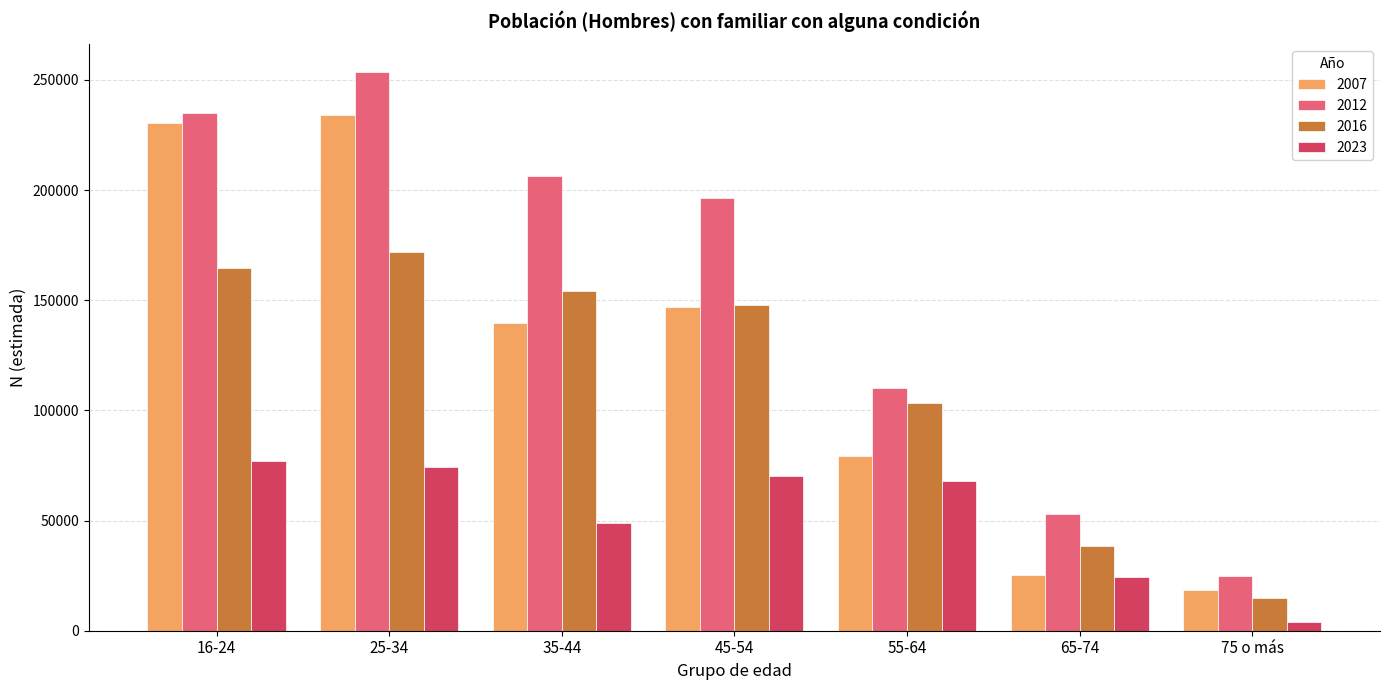

Reading left to right, transcribe all the data shown in this chart.

2007: 16-24=230288	25-34=234039	35-44=139836	45-54=146861	55-64=79234	65-74=25206	75 o más=18422
2012: 16-24=235030	25-34=253469	35-44=206601	45-54=196191	55-64=110063	65-74=52793	75 o más=24634
2016: 16-24=164435	25-34=171920	35-44=154025	45-54=147914	55-64=103296	65-74=38504	75 o más=14694
2023: 16-24=76857	25-34=74490	35-44=48816	45-54=70100	55-64=68076	65-74=24285	75 o más=3764